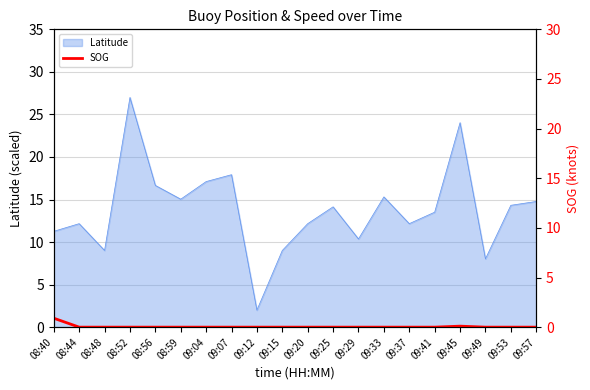

Reading left to right, extract all data points from this chart.

08:40=0.9	08:44=0.0	08:48=0.0	08:52=0.0	08:56=0.0	08:59=0.0	09:04=0.0	09:07=0.0	09:12=0.0	09:15=0.0	09:20=0.0	09:25=0.0	09:29=0.0	09:33=0.0	09:37=0.0	09:41=0.0	09:45=0.1	09:49=0.0	09:53=0.0	09:57=0.0